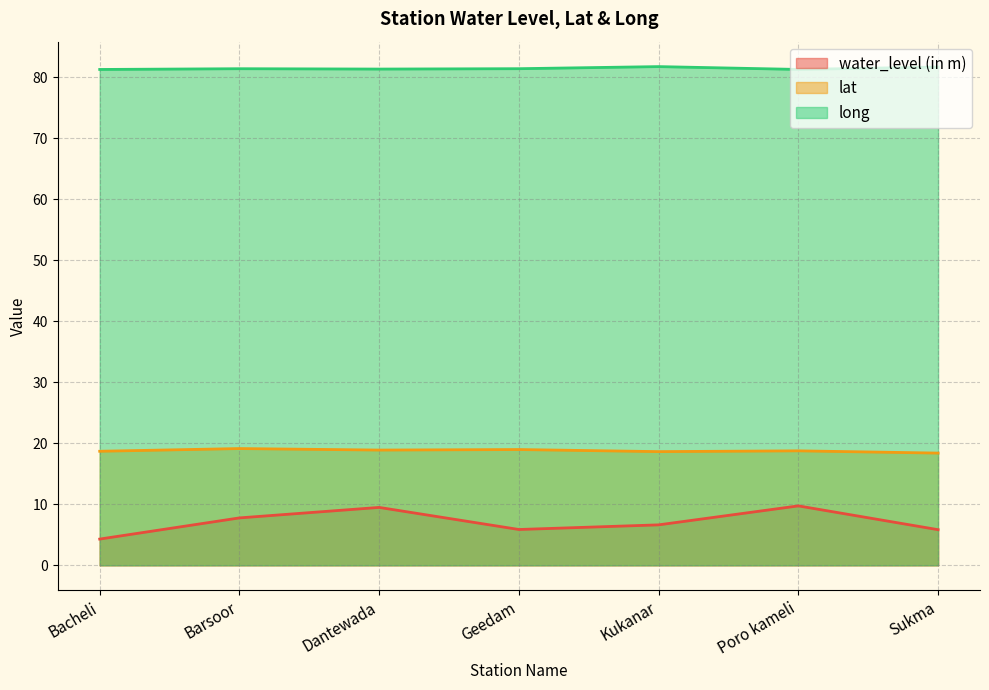

What is the total value across all series at Sukma?

105.9